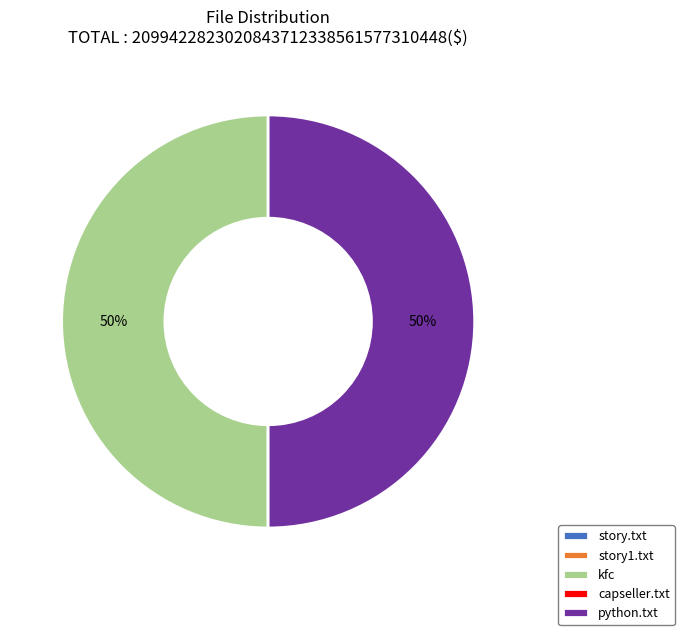

True or false: kfc accounts for 42% of the total.

False